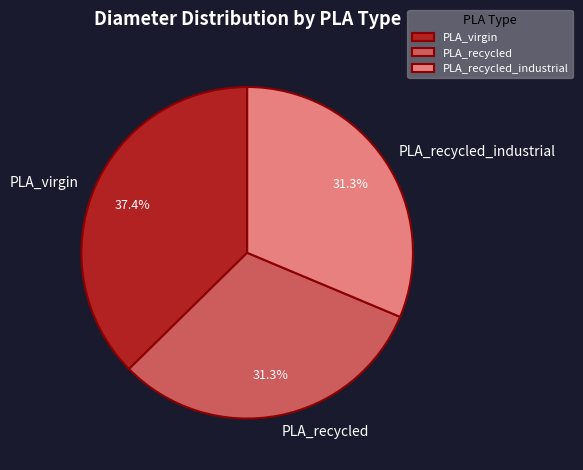

Do PLA_virgin and PLA_recycled_industrial together represent more than half of the pie?

Yes